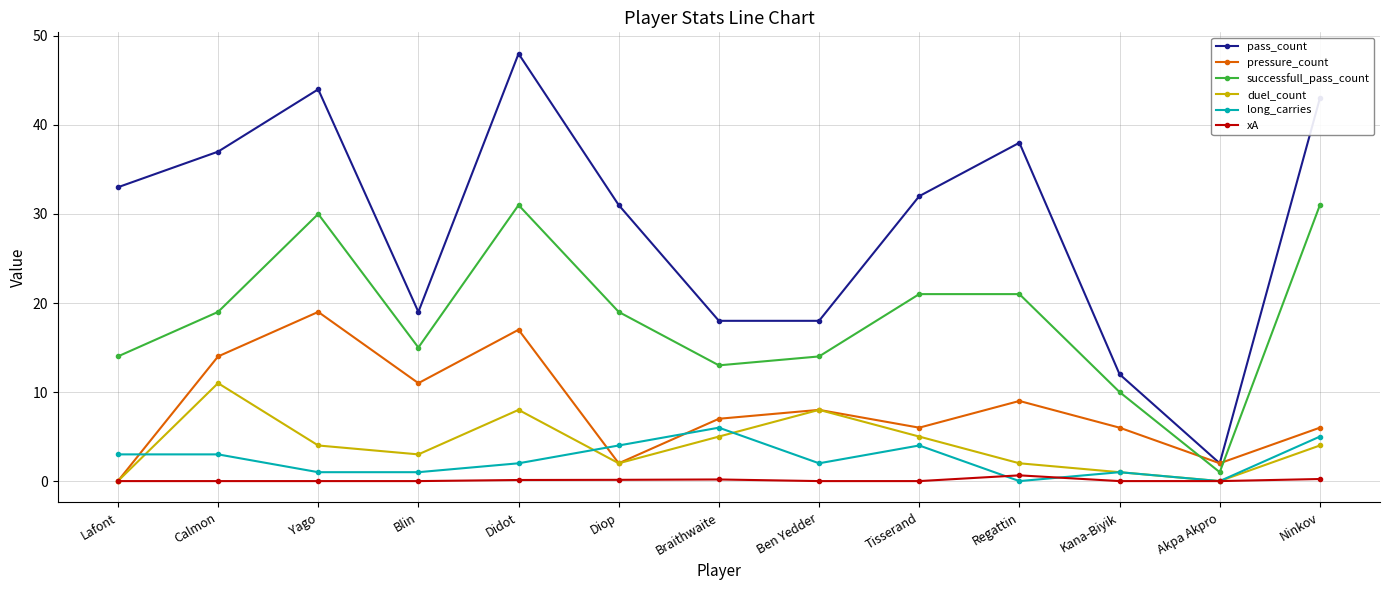

Which series has the widest spread of values?

pass_count